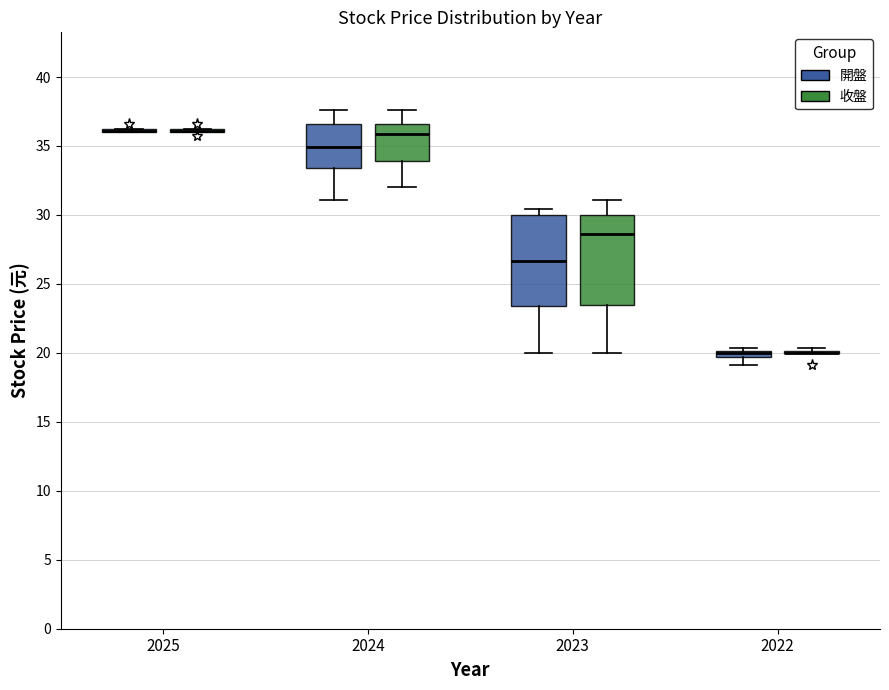

Where is the upper edge of the box for 2024 (收盤) on the y-axis? The values are not printed on the chart, so give them approximately, as read against the axis.

36.5